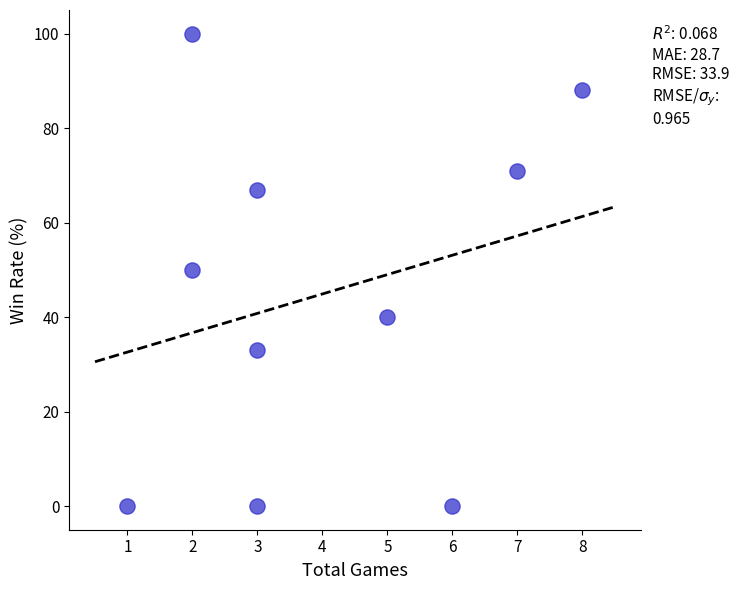

What is the average X value?

4